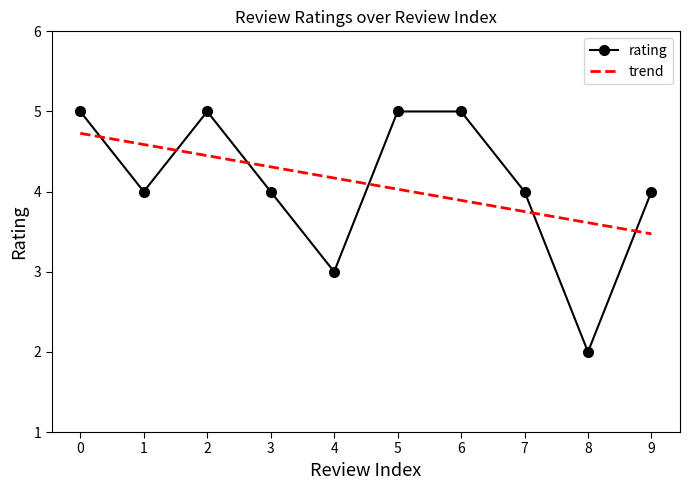

What is the spread (max minus min) of values at 9?

0.5